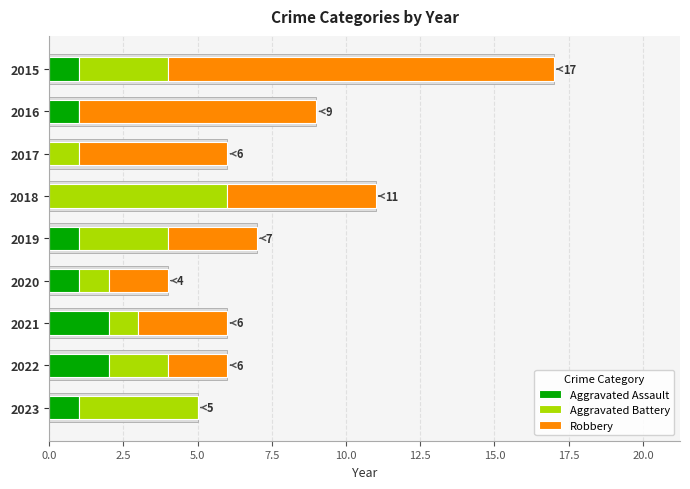

The Aggravated Assault series shows -1 at 2017. True or false?

False